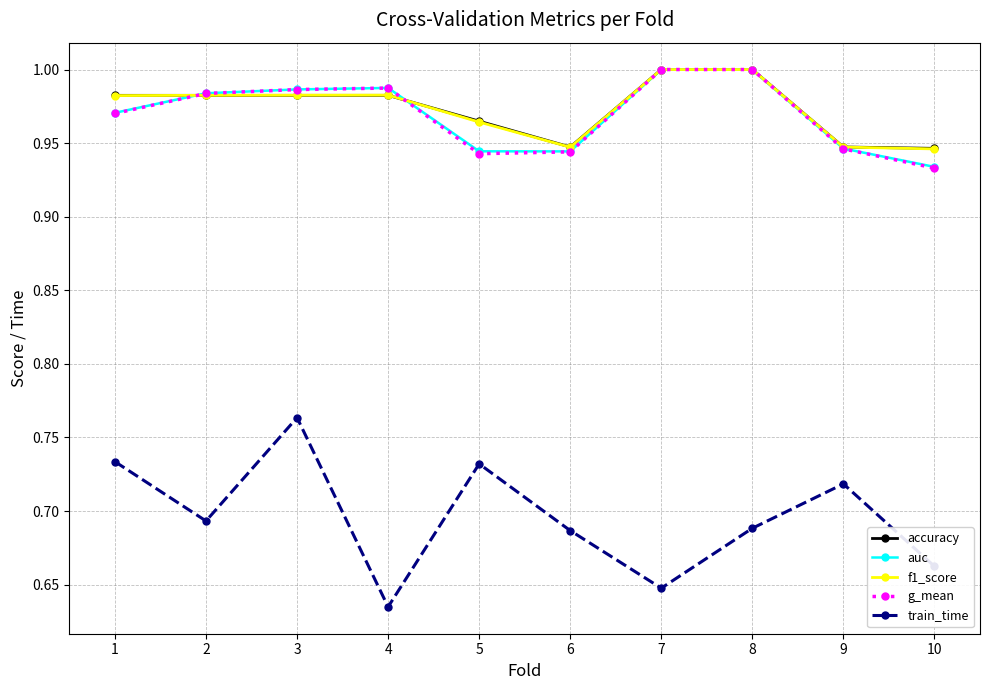

The accuracy series shows 1.0 at 8. True or false?

True